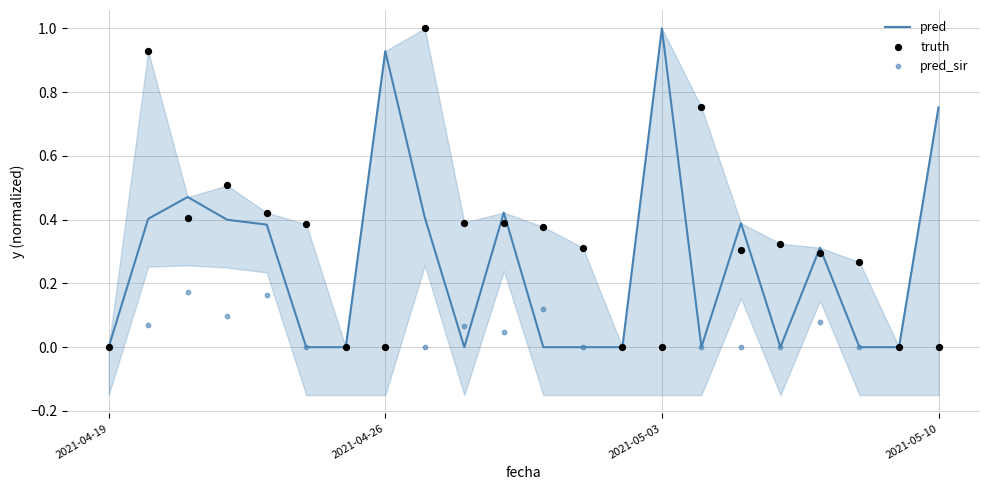

Which series contains the lowest Y value?

pred